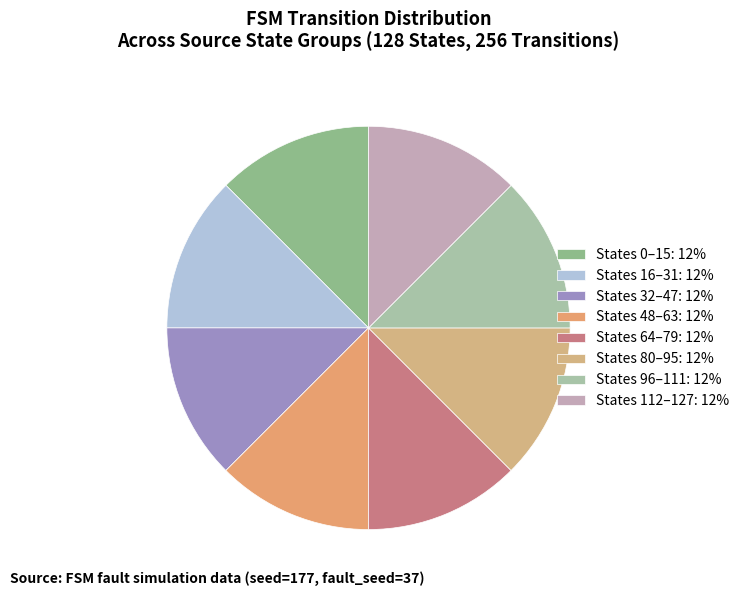

How many segments does this pie chart have?

8